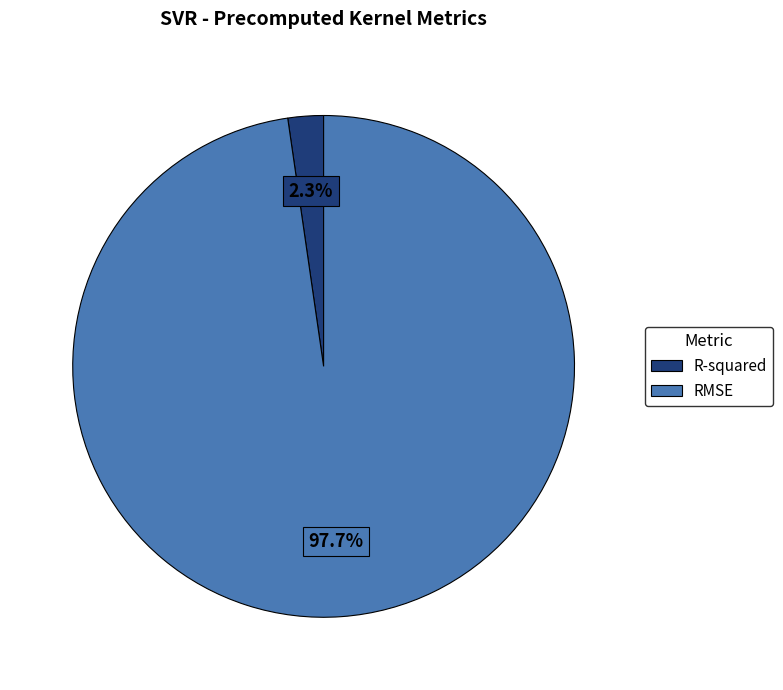

True or false: R-squared accounts for 2% of the total.

True